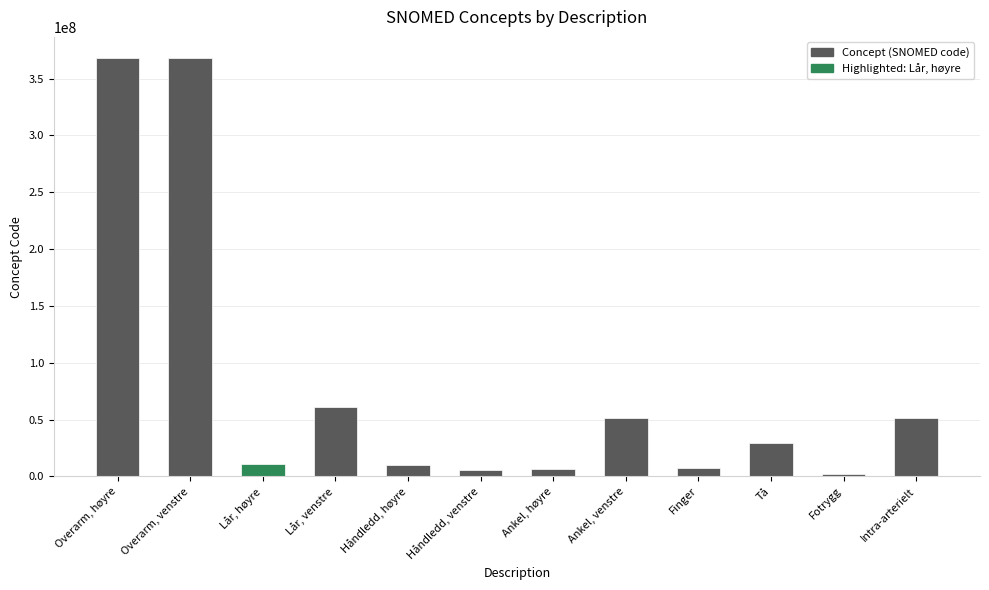

What is the sum of all values?

973820057